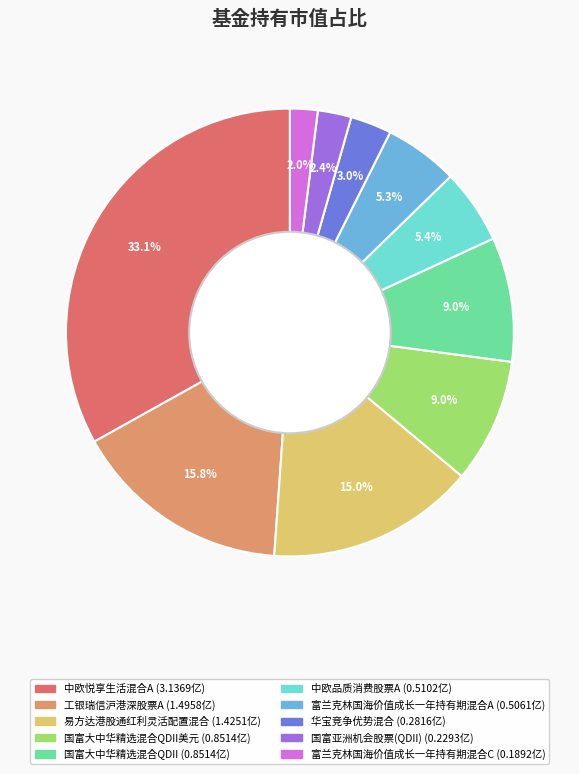

Is there any slice that represents more than half of the pie?

No